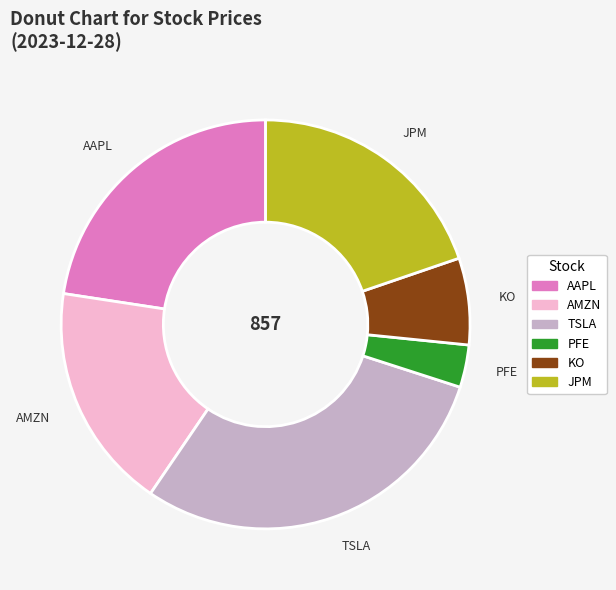

Combined, do TSLA and JPM account for over 50%?

No